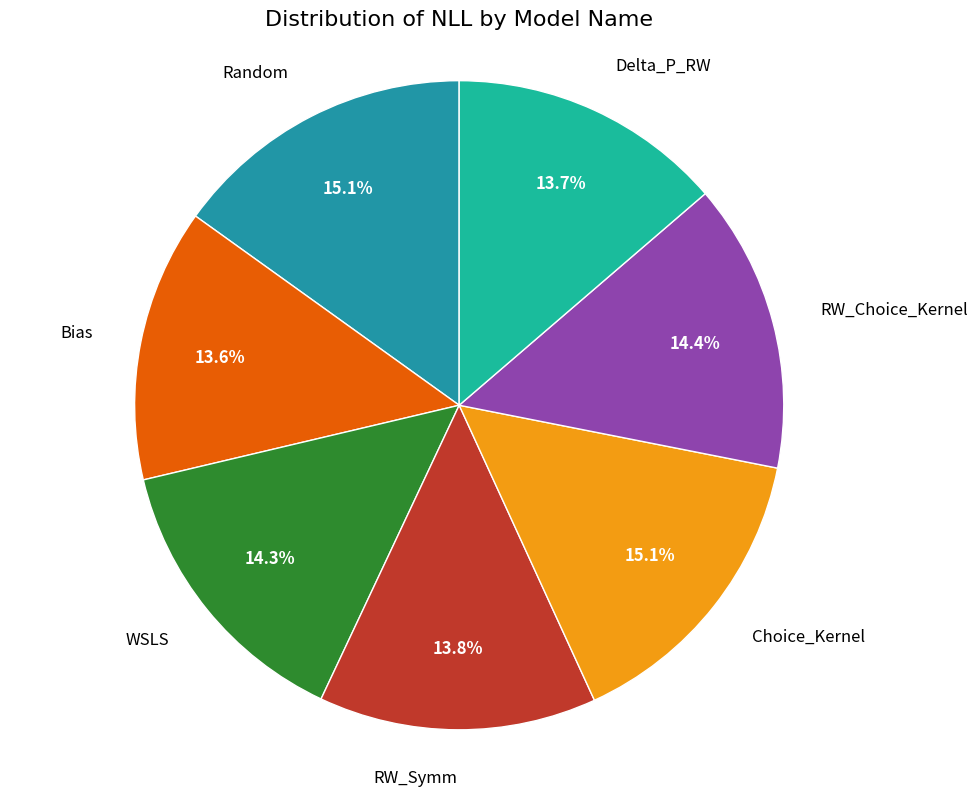

How many slices are in this pie chart?

7